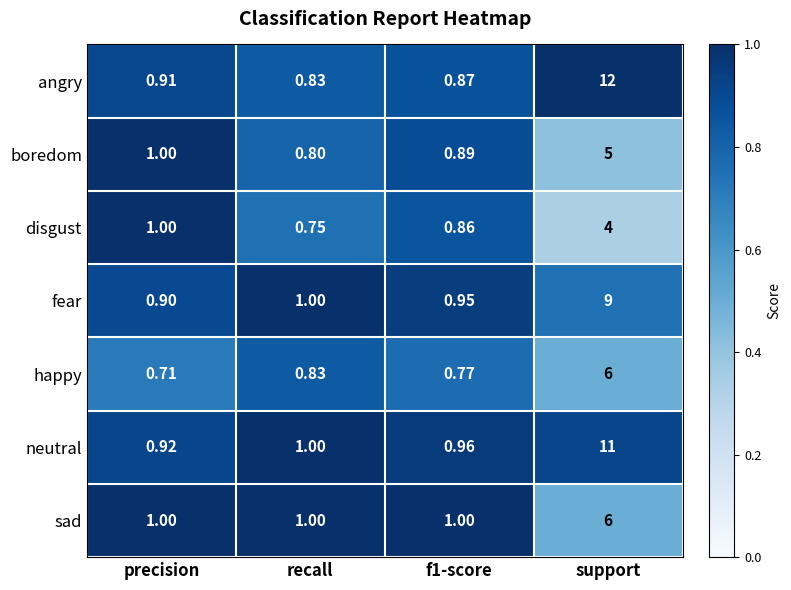

Where is neutral nearest to the value 5?

recall